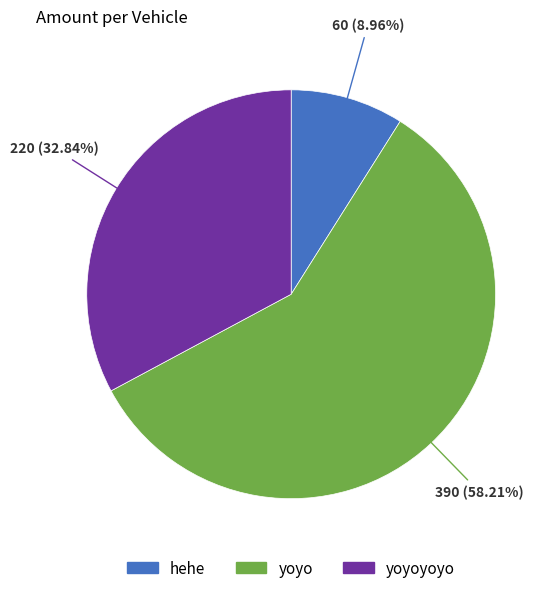

What is the ratio of the value at yoyo to the value at hehe?

6.5